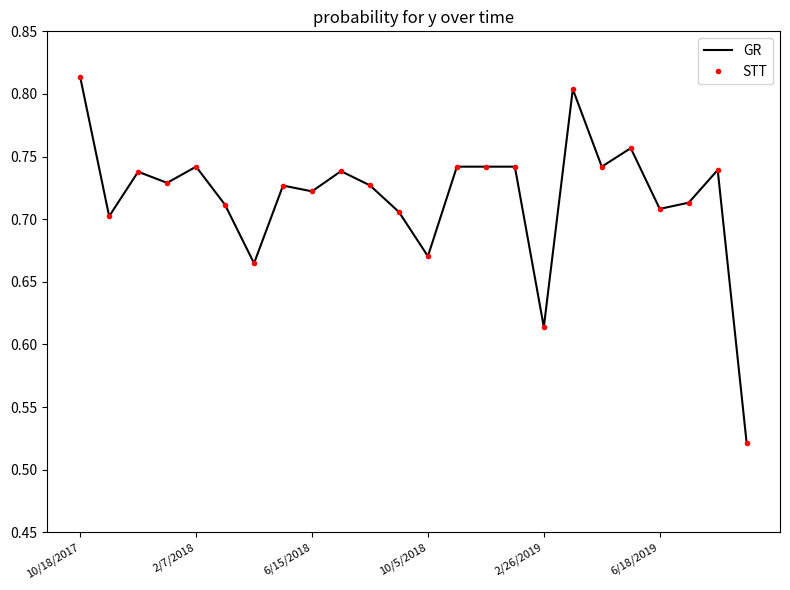

What are all the series names shown in the legend?

GR, STT